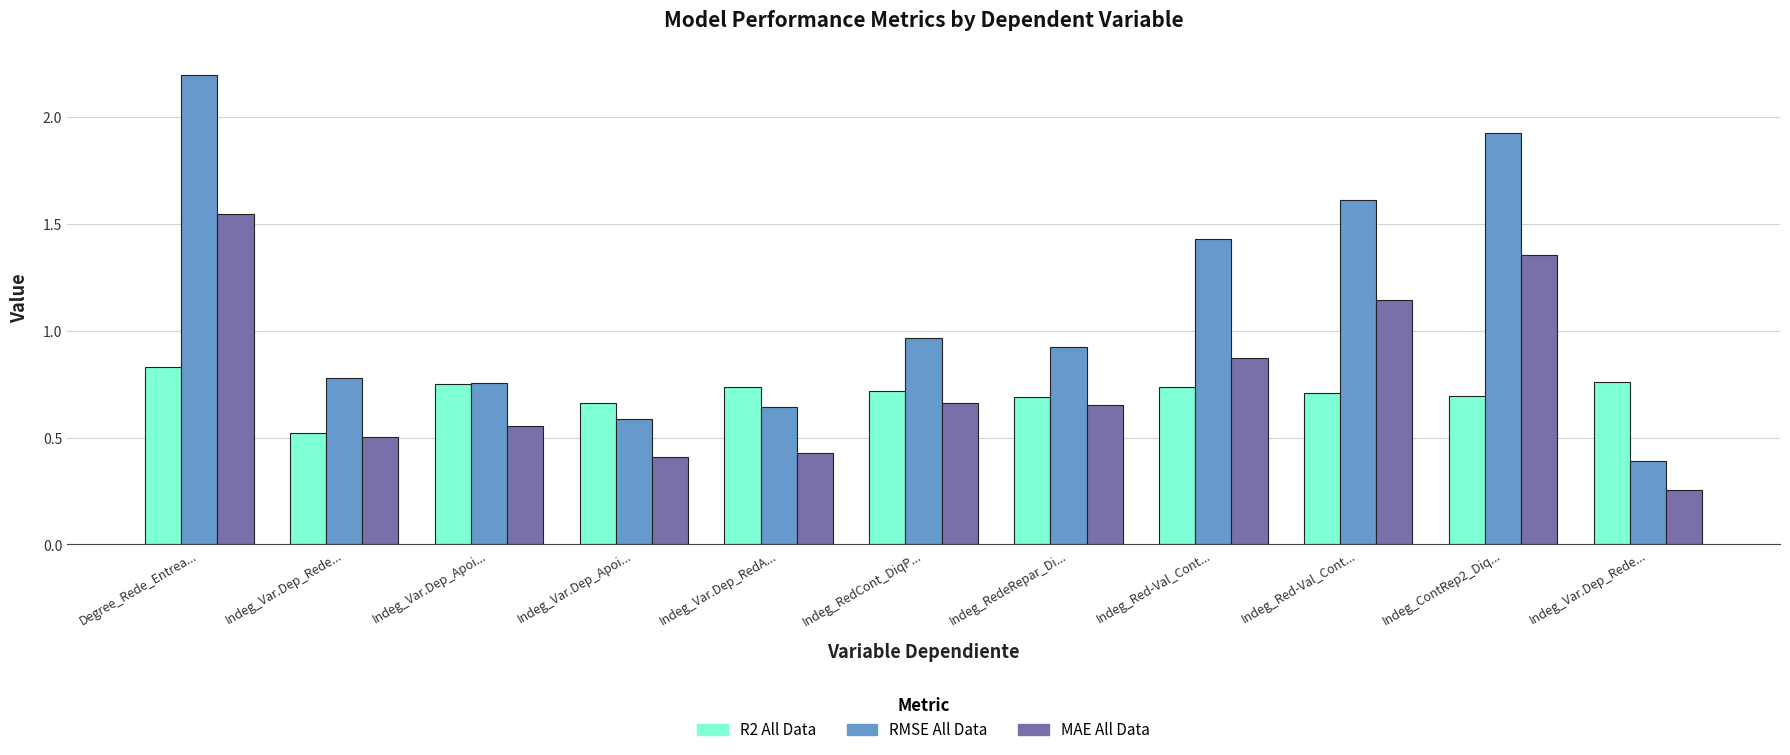

Where is MAE All Data nearest to the value 0?

Indeg_Var.Dep_Rede...